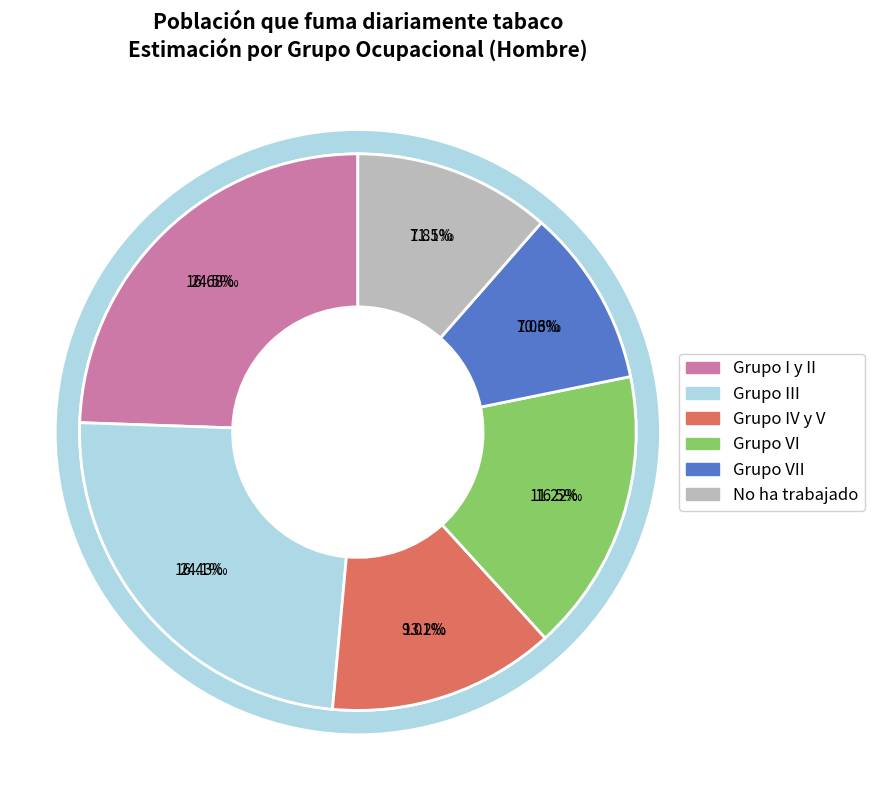

How many segments does this pie chart have?

6